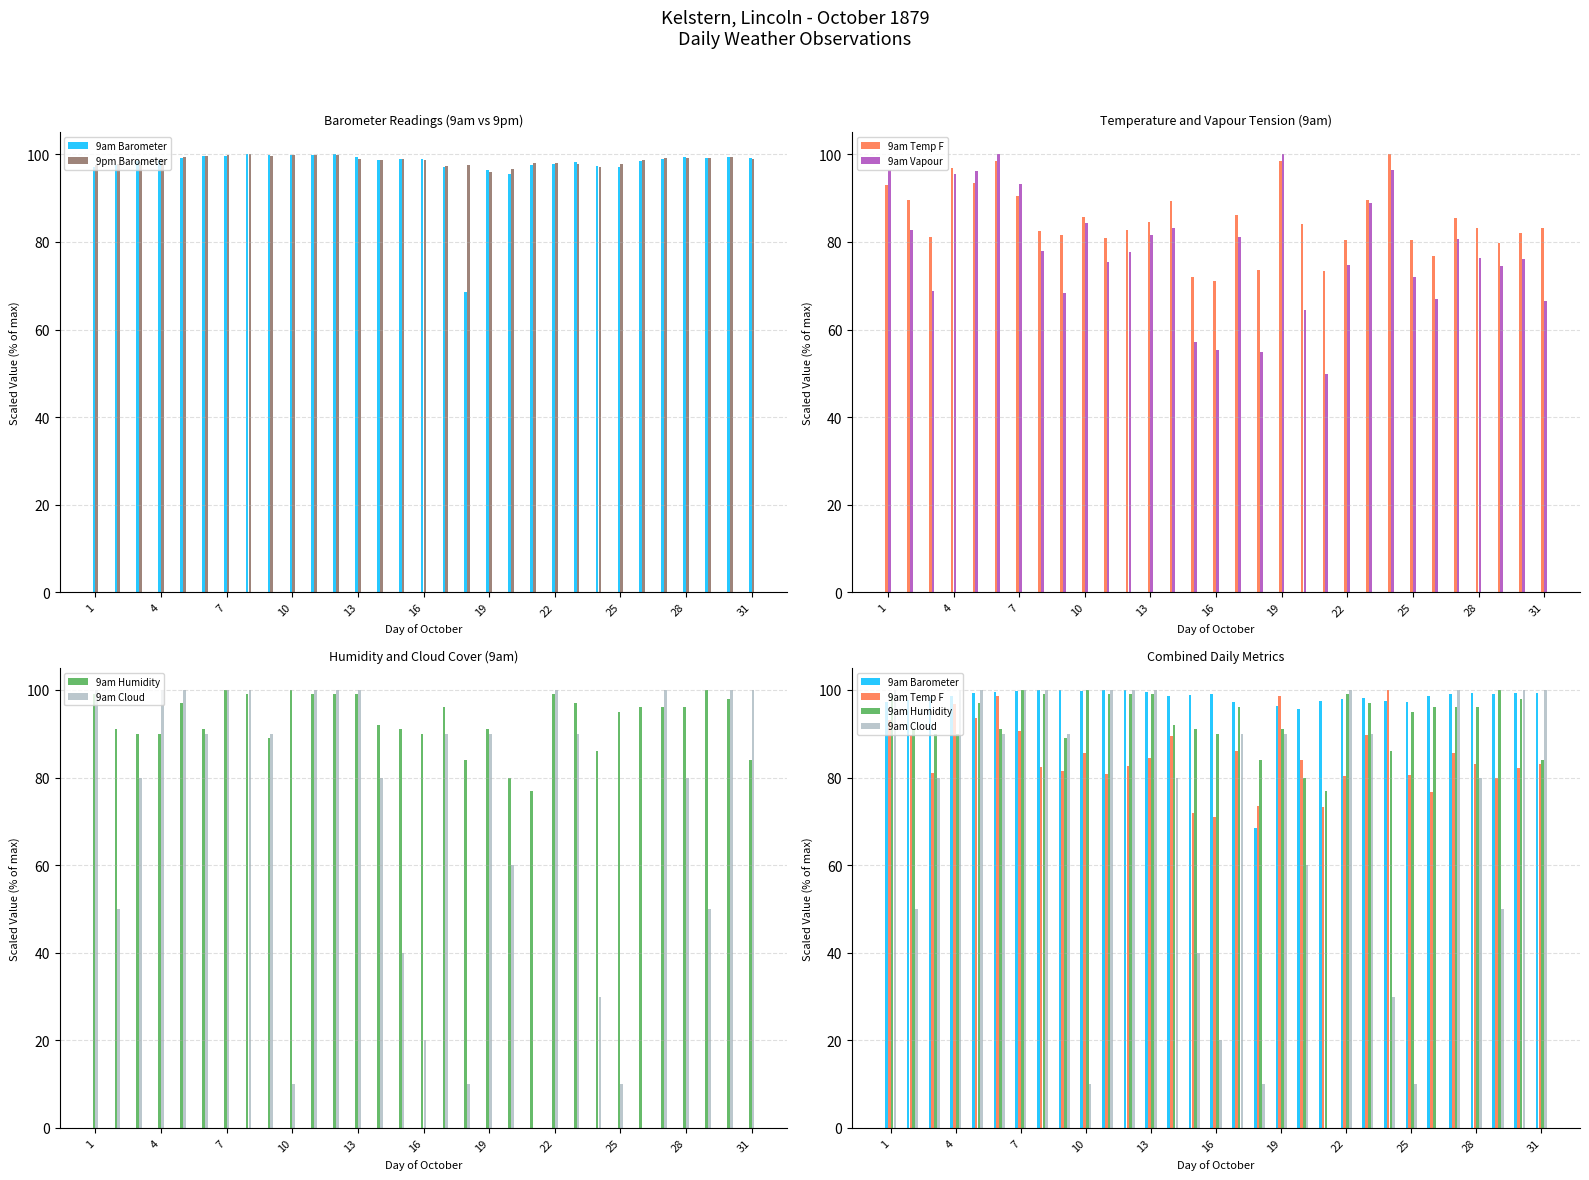

Are the bars horizontal?

No